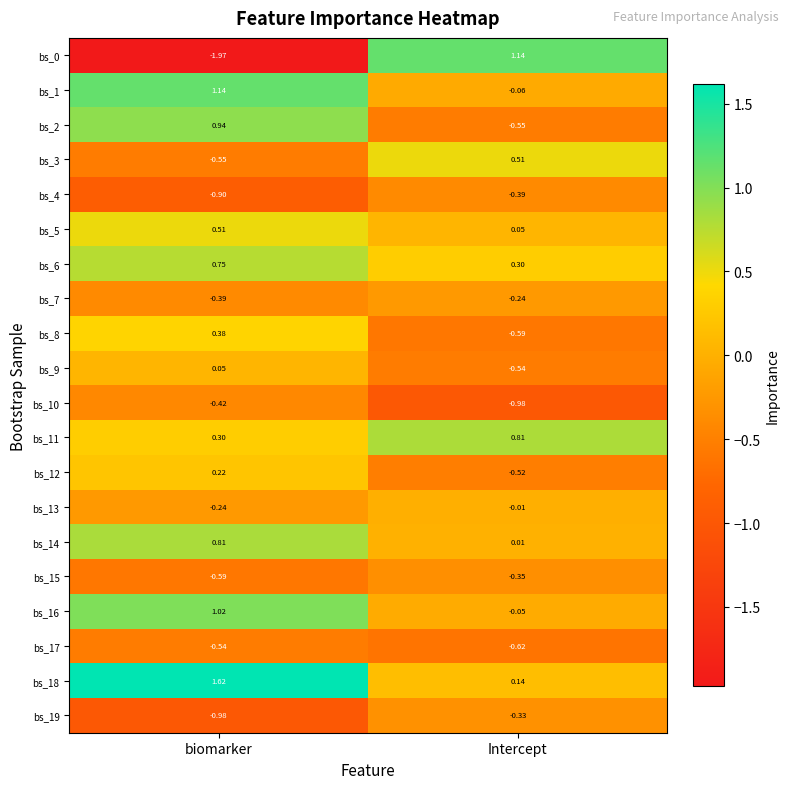

Rank the categories by bs_10 value from highest to lowest.

biomarker, Intercept